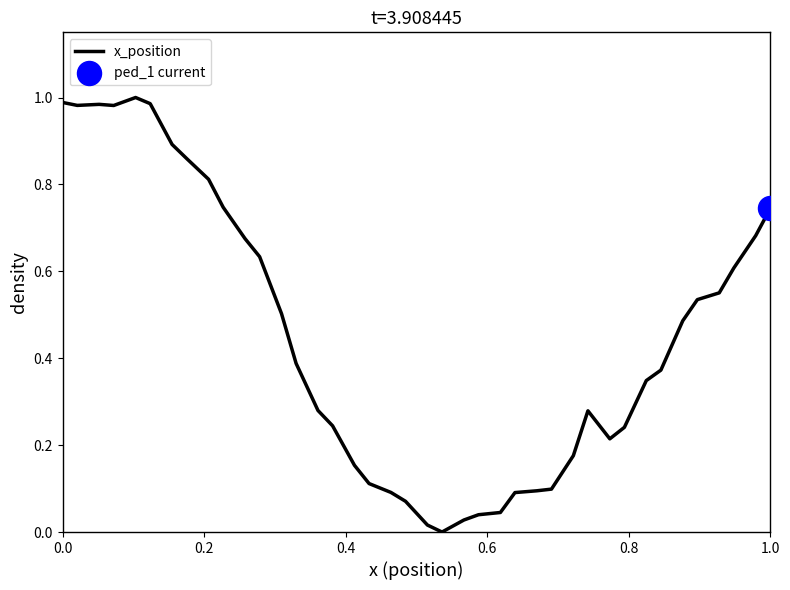

How many lines are shown in the chart?

1